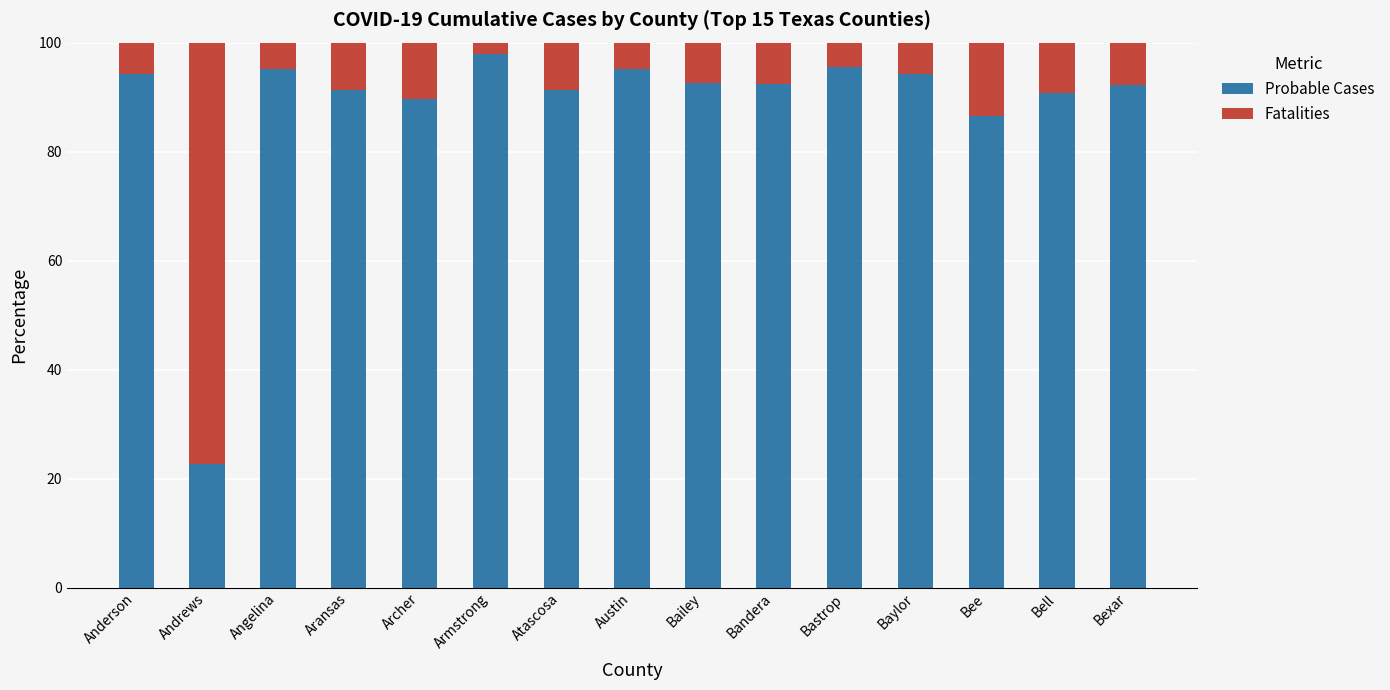

What is the approximate value of Probable Cases at Armstrong?

97.8